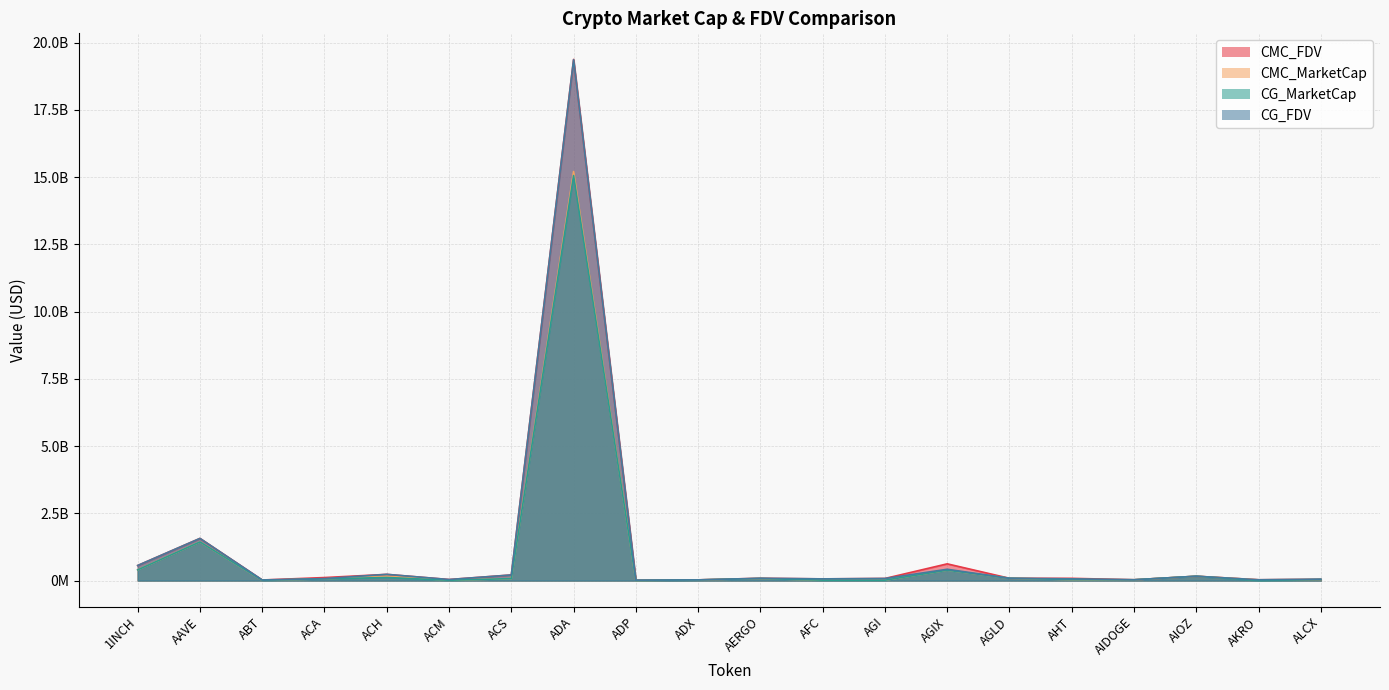

True or false: CMC_MarketCap and CMC_FDV intersect in this chart.

False